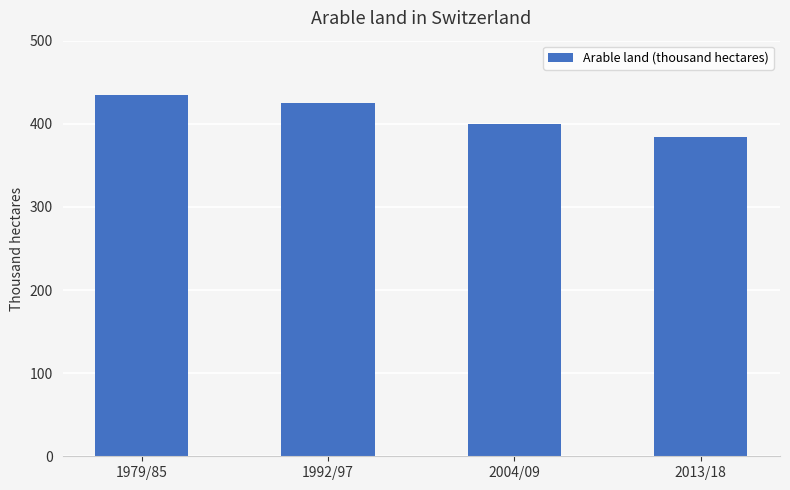

Is it true that the value at 2004/09 is 399.2?

True